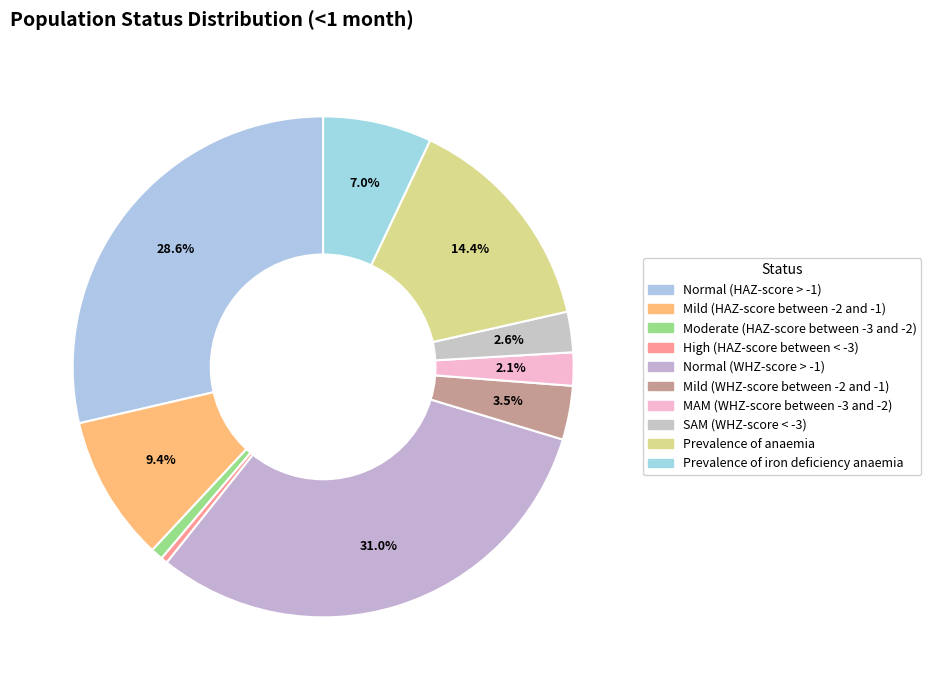

To the nearest percent, what is the average slice percentage?

10%